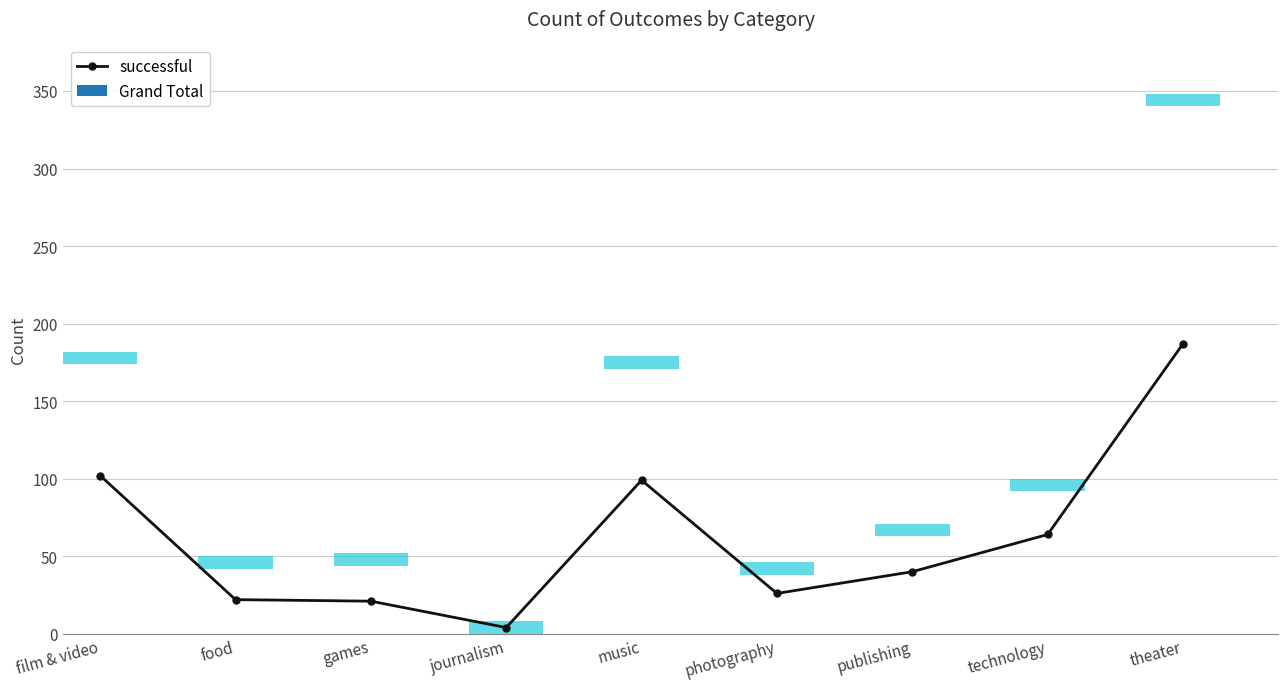

What is the label of the 6th bar from the right?

journalism